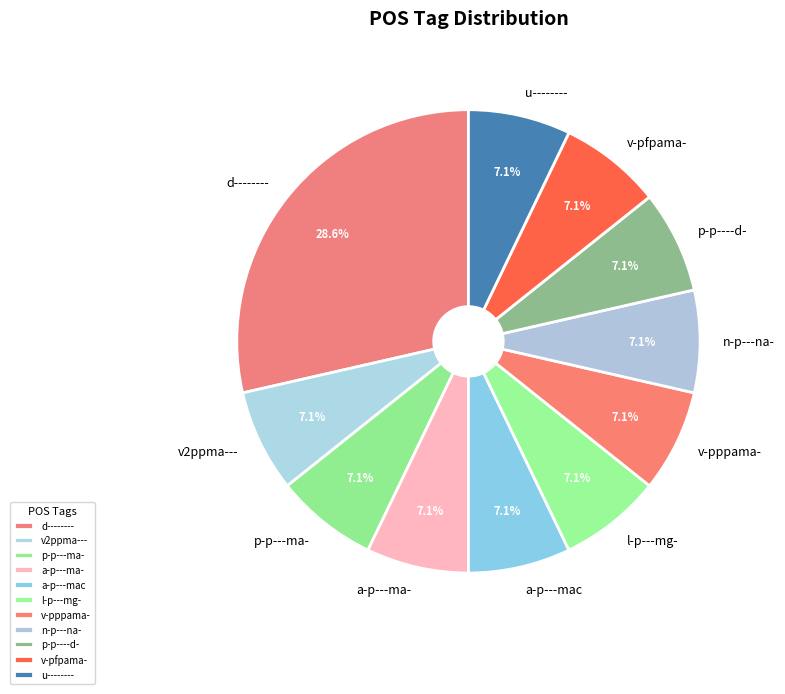

Is there a majority slice in this chart?

No